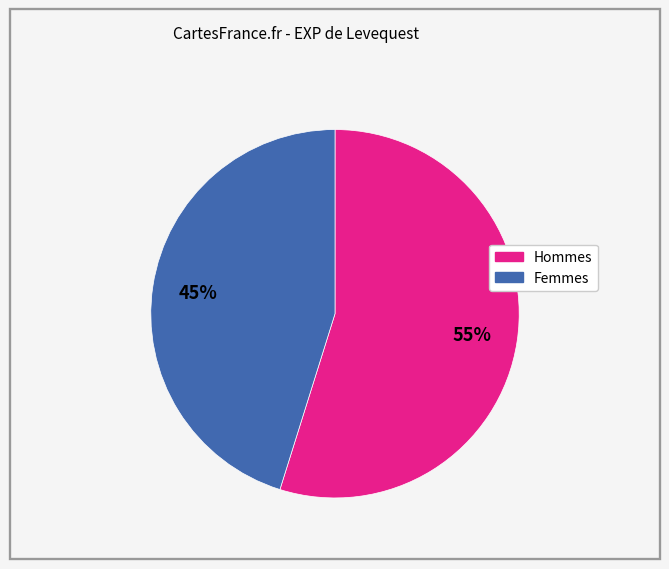

Does any single category account for the majority?

Yes